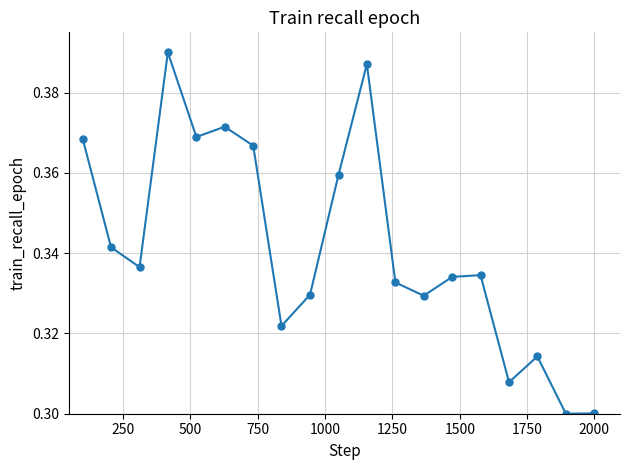

Count the values in the range 0 to 1.

19